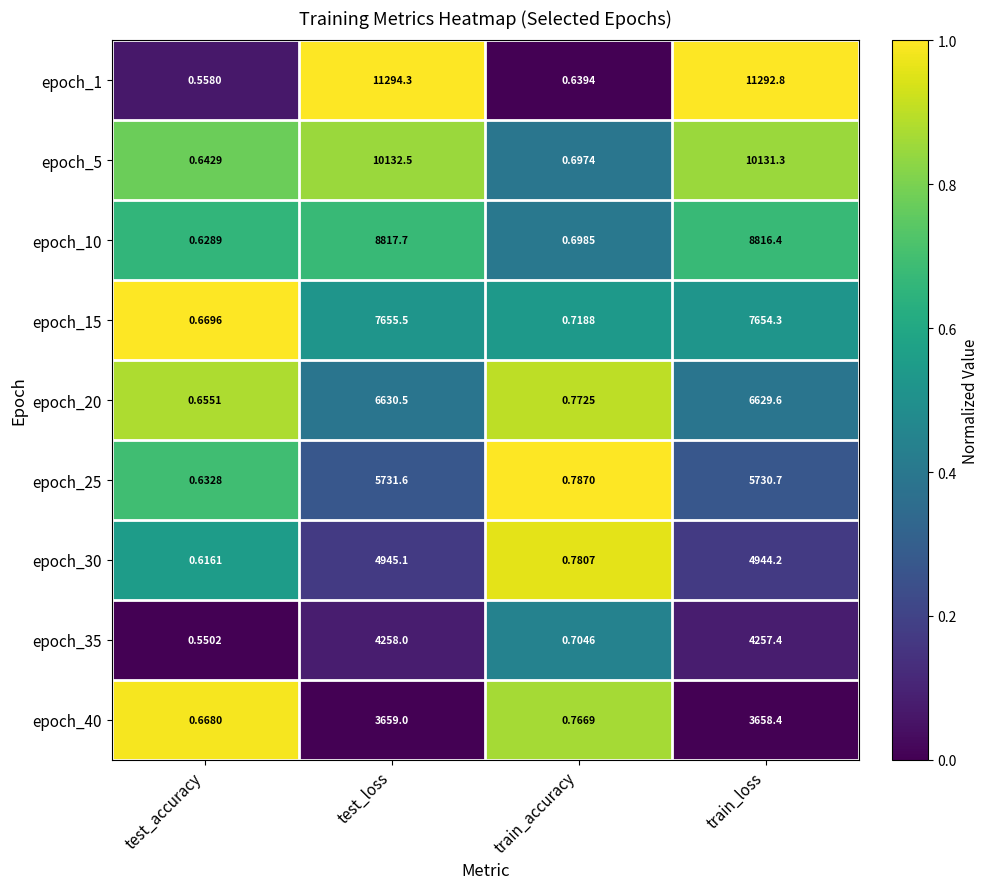

Is the value of epoch_25 at test_accuracy greater than the value of epoch_5 at test_loss?

No